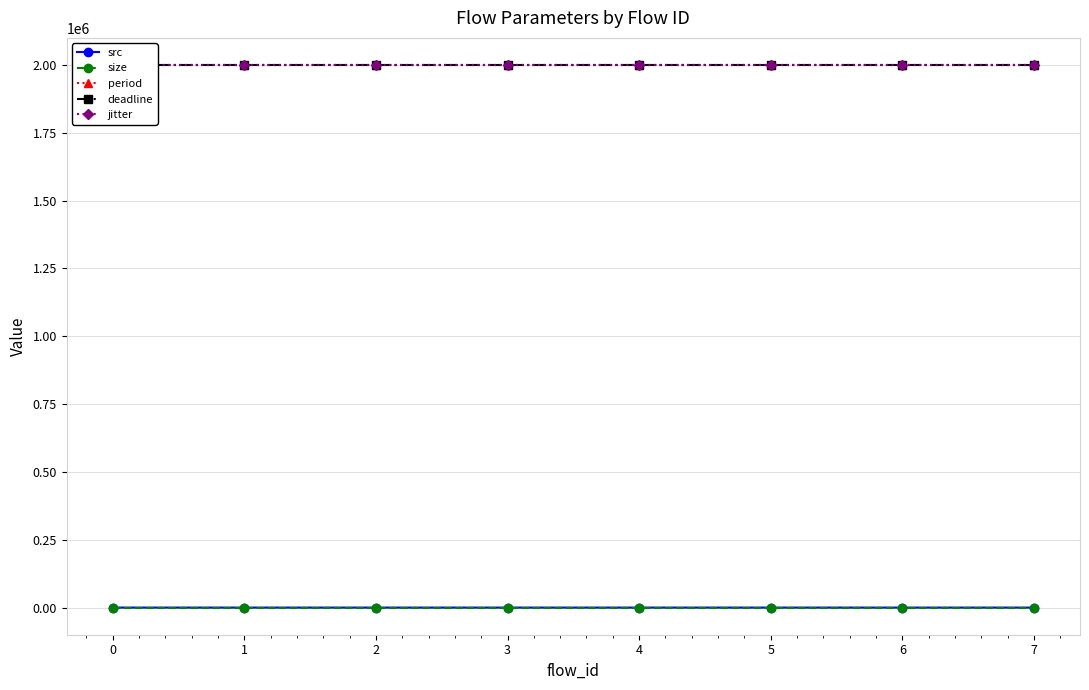

At how many categories does at least one series exceed 206482?

8